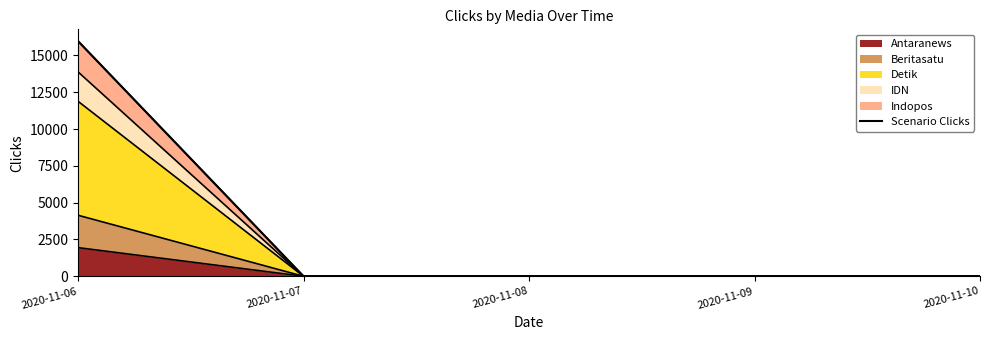

Rank the categories by value from highest to lowest.

2020-11-06, 2020-11-07, 2020-11-08, 2020-11-09, 2020-11-10